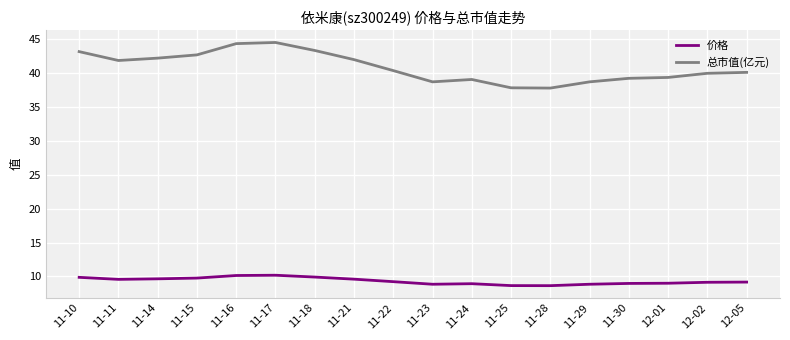

What is the maximum value shown in the chart?

44.5